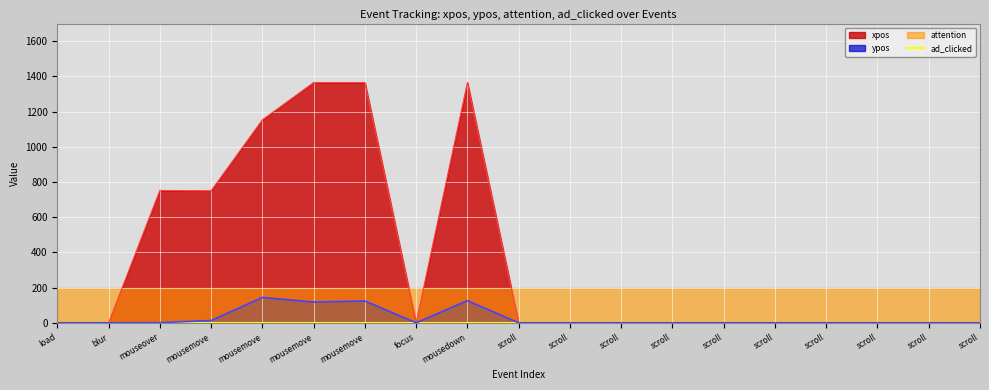

What is the greatest value displayed?

1365